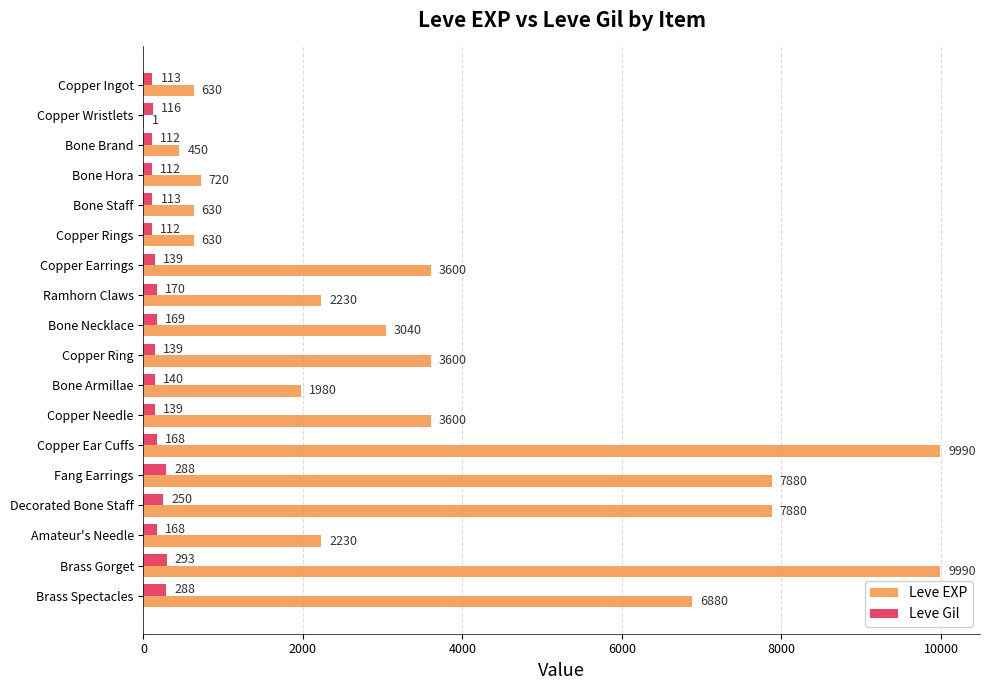

Where is Leve Gil nearest to the value 202?

Ramhorn Claws